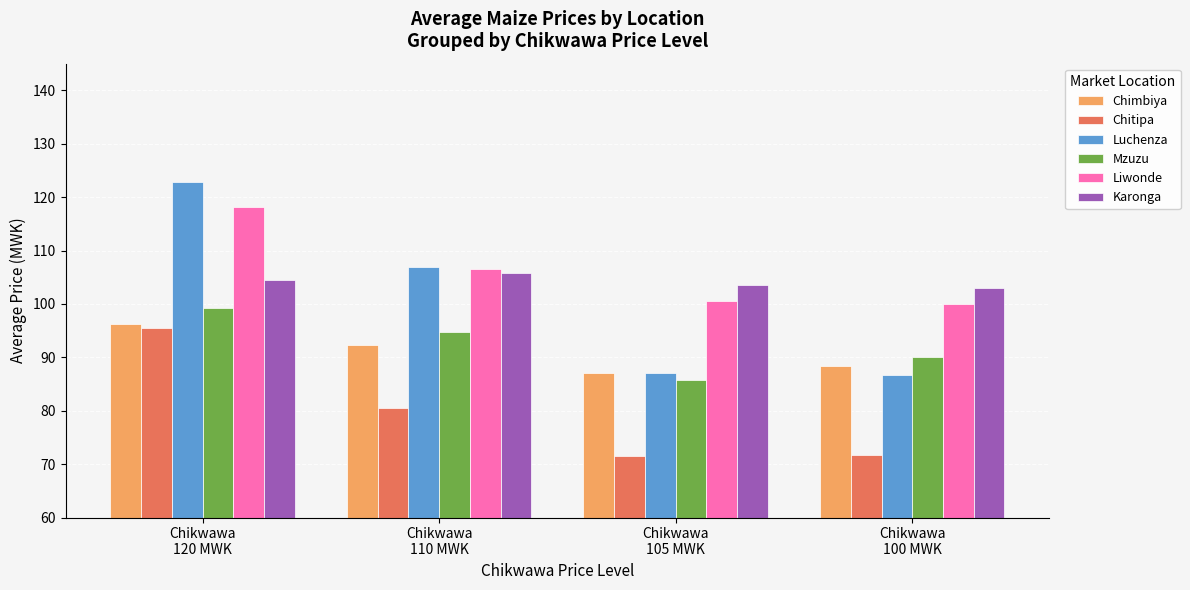

What position from the right is Chikwawa
100 MWK?

1